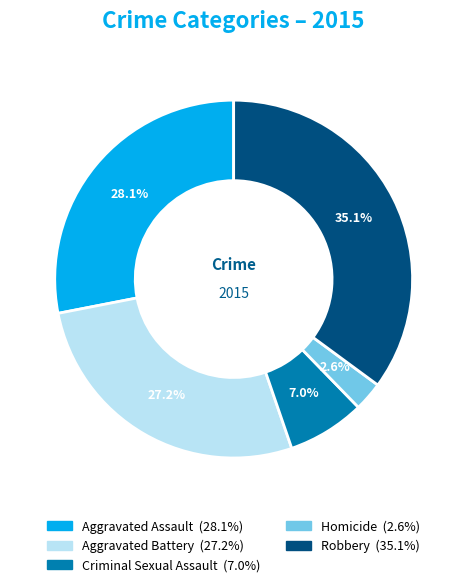

To the nearest percent, what portion does Homicide represent?

3%